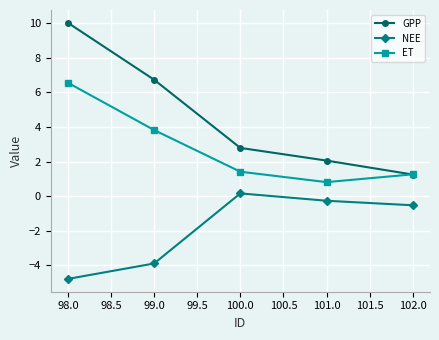

True or false: ET has a value of 1.4 at 99.0.

False